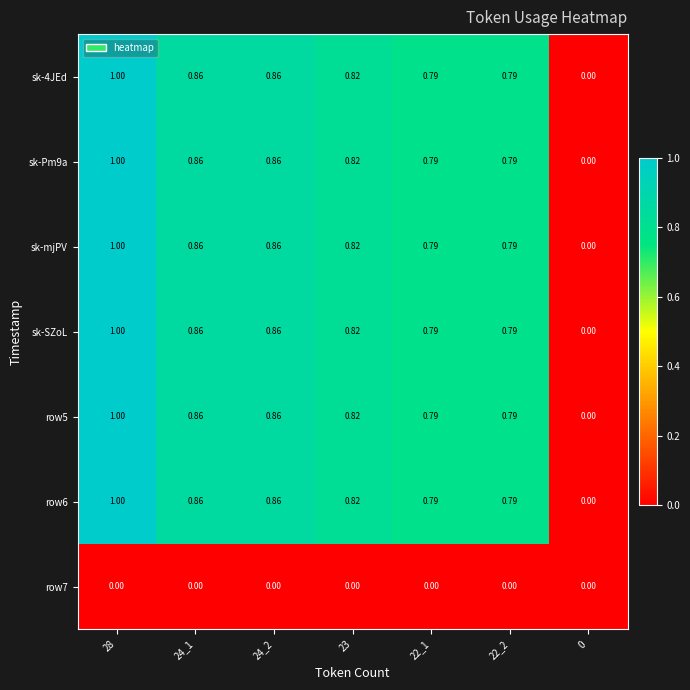

Is the value of row6 at 22_1 greater than the value of sk-4JEd at 0?

Yes